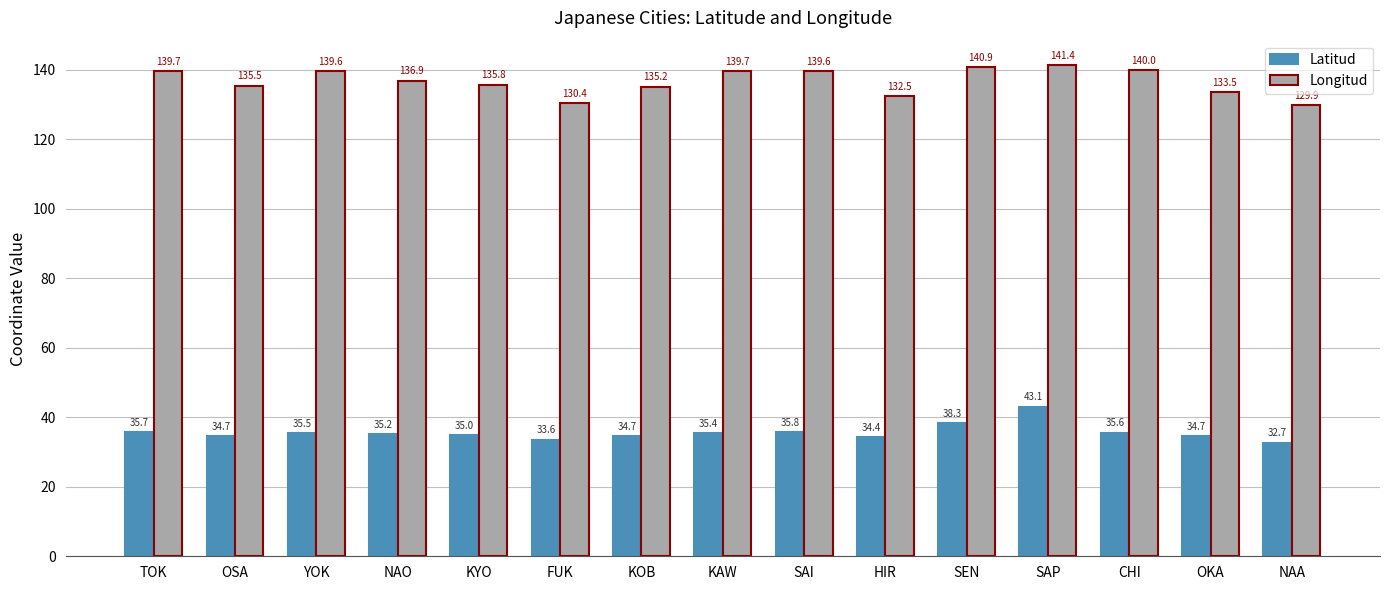

At SAI, list the series in order from smallest to largest.

Latitud, Longitud